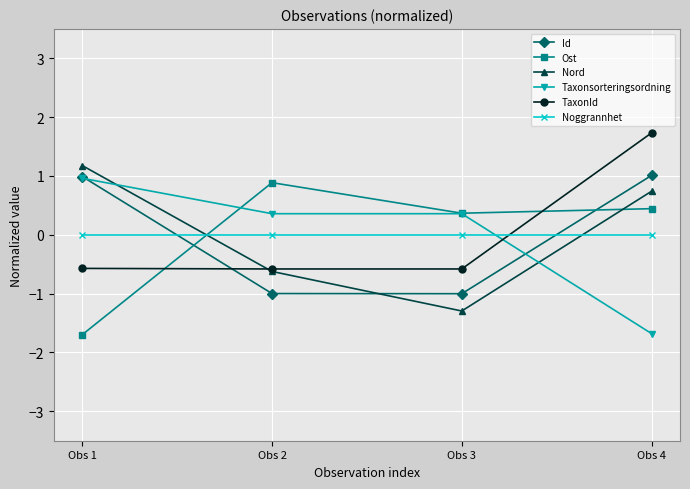

How many negative values does the Taxonsorteringsordning series have?

1